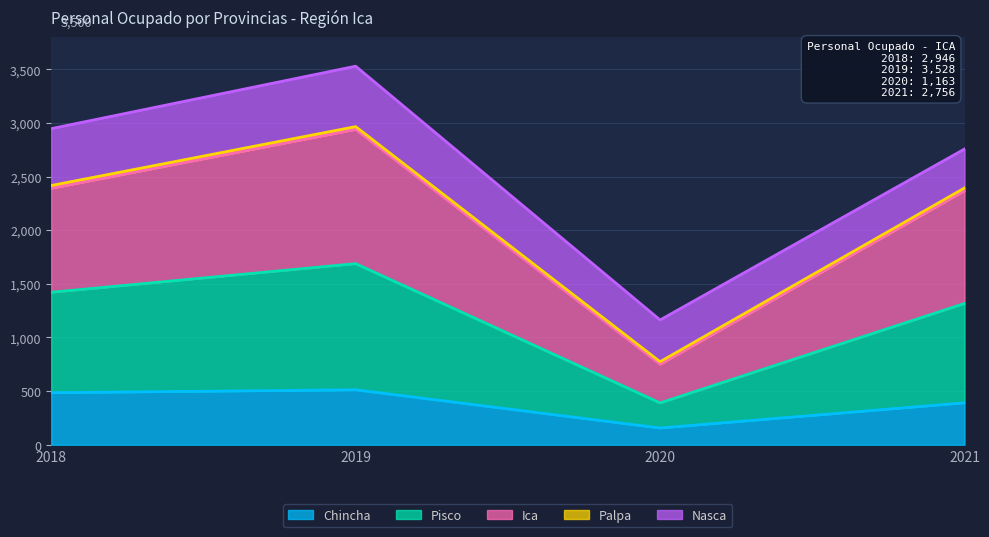

How many data points in Ica are above 2390?

1